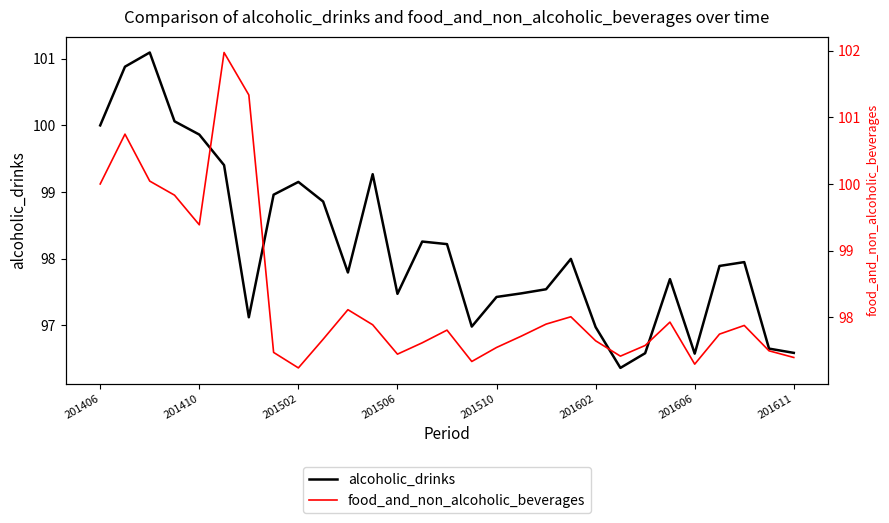

What is the difference between the second highest and minimum values in the alcoholic_drinks series?

4.5